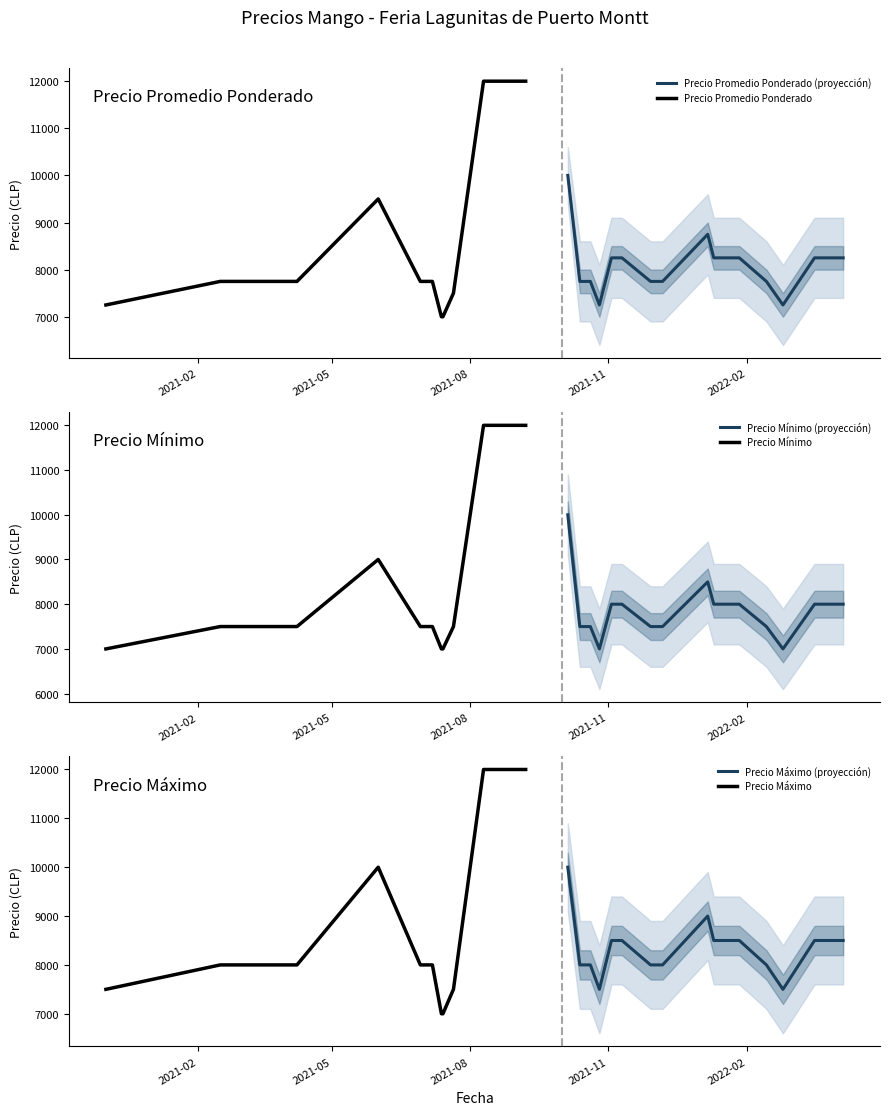

How many lines are shown in the chart?

3